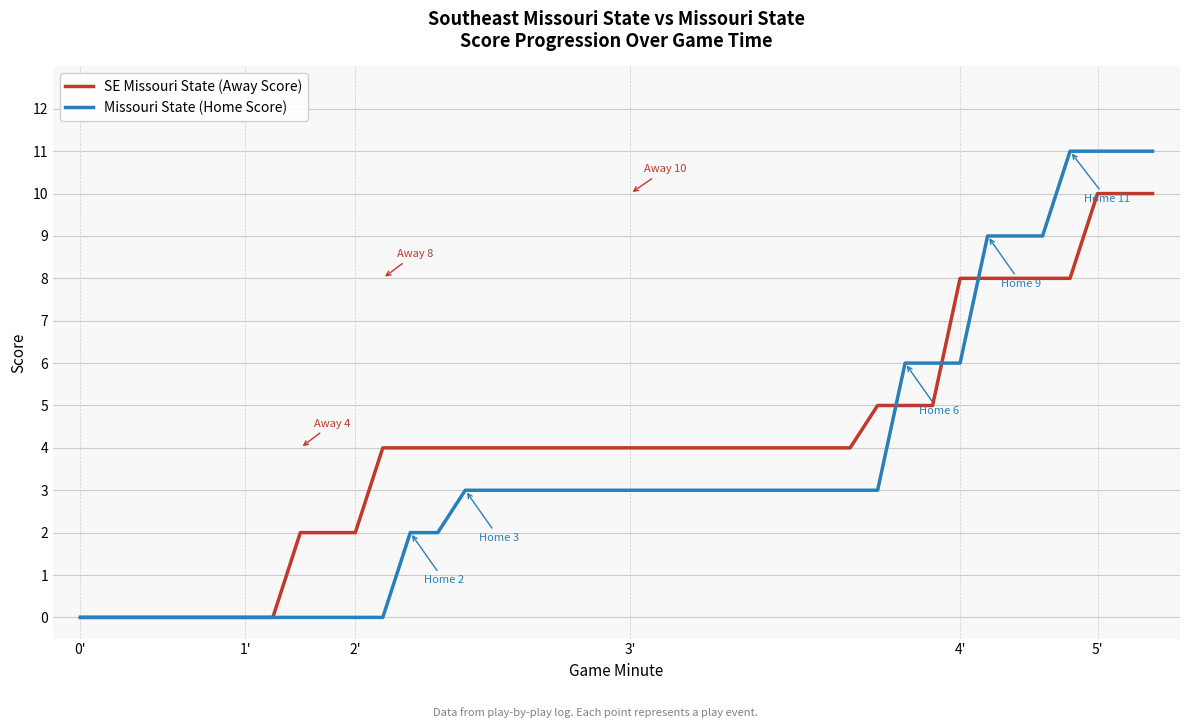

What is the average value of the SE Missouri State (Away Score) series?

4